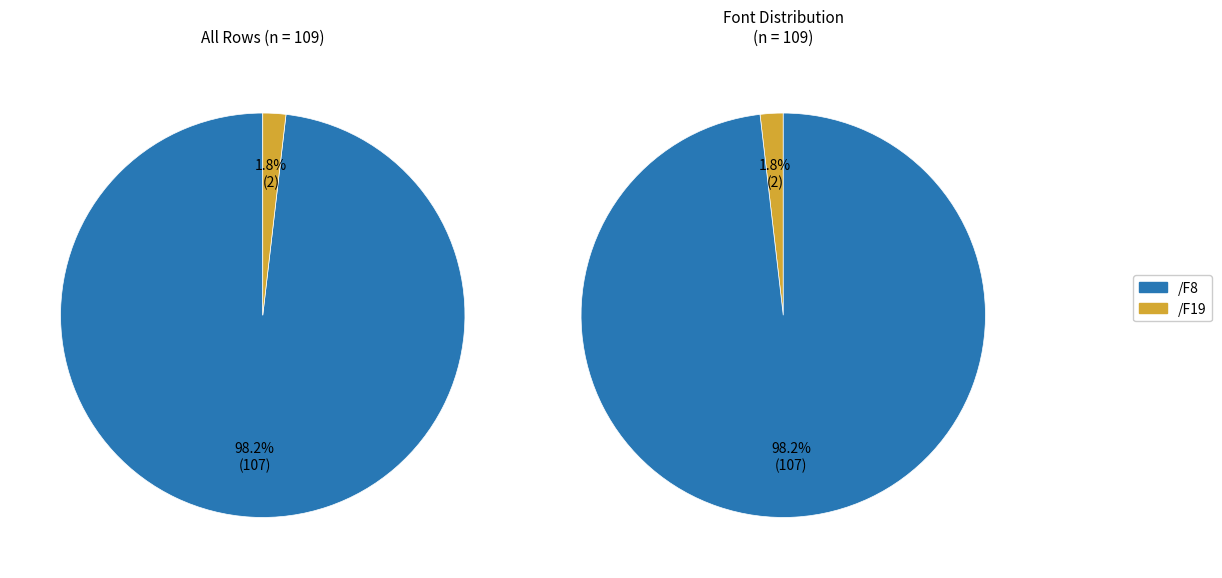

Combined, do /F8 and /F19 account for over 50%?

Yes